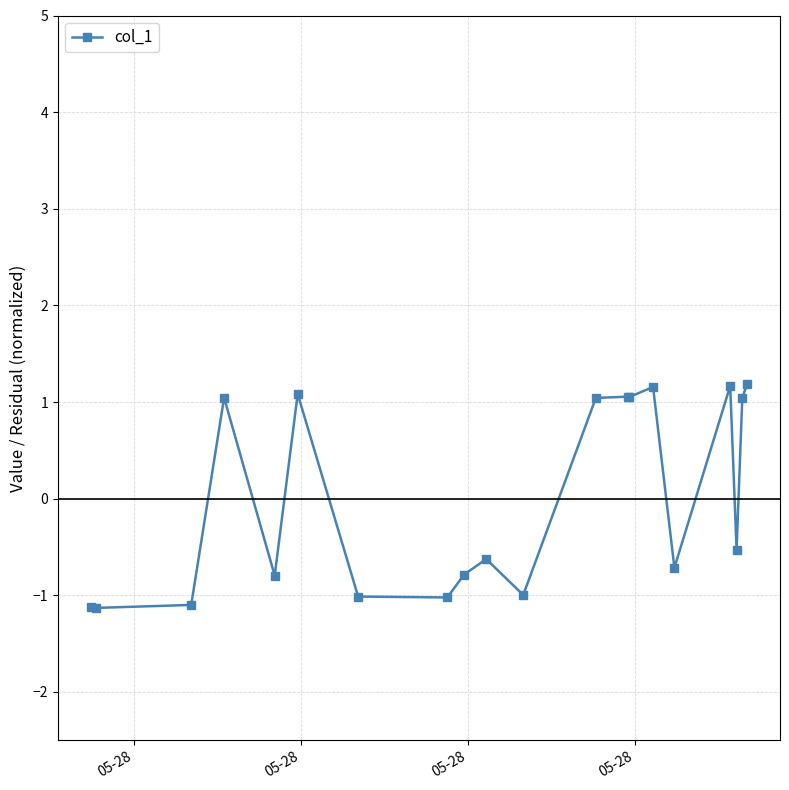

What is the minimum value shown in the chart?

-1.1